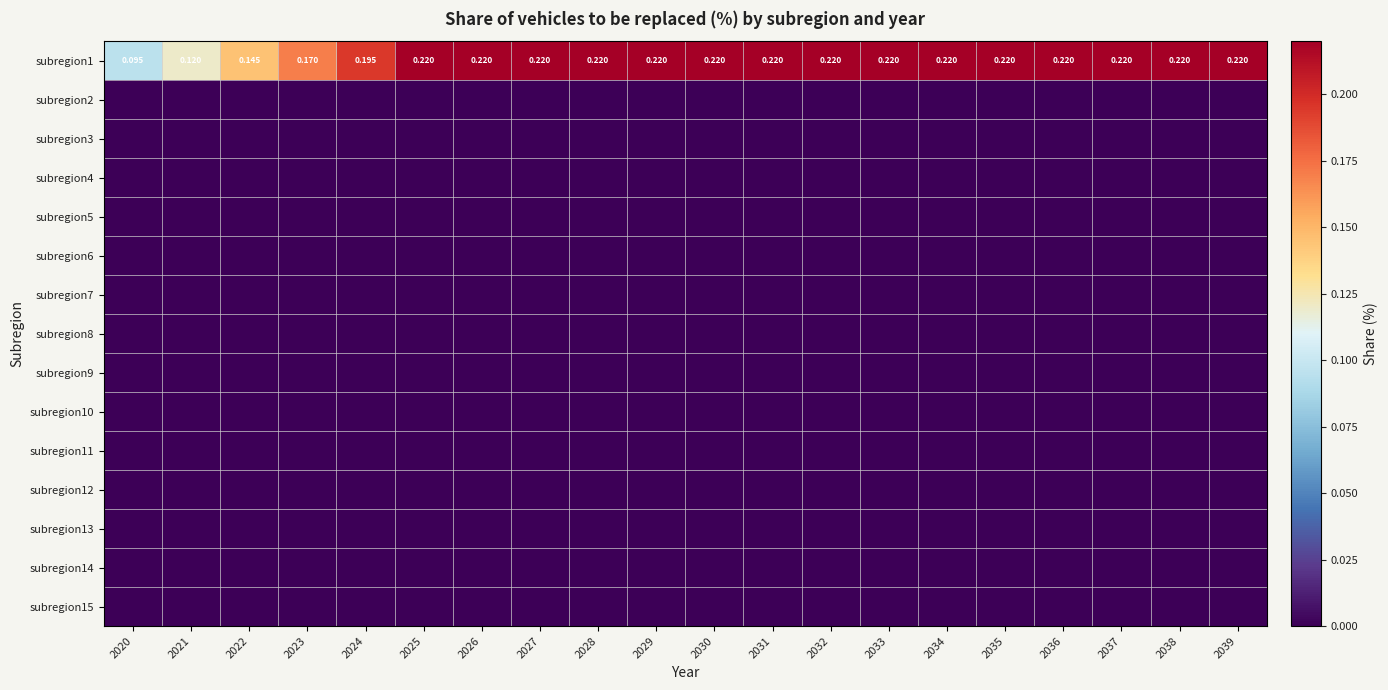

Count the number of data series in this chart.

15